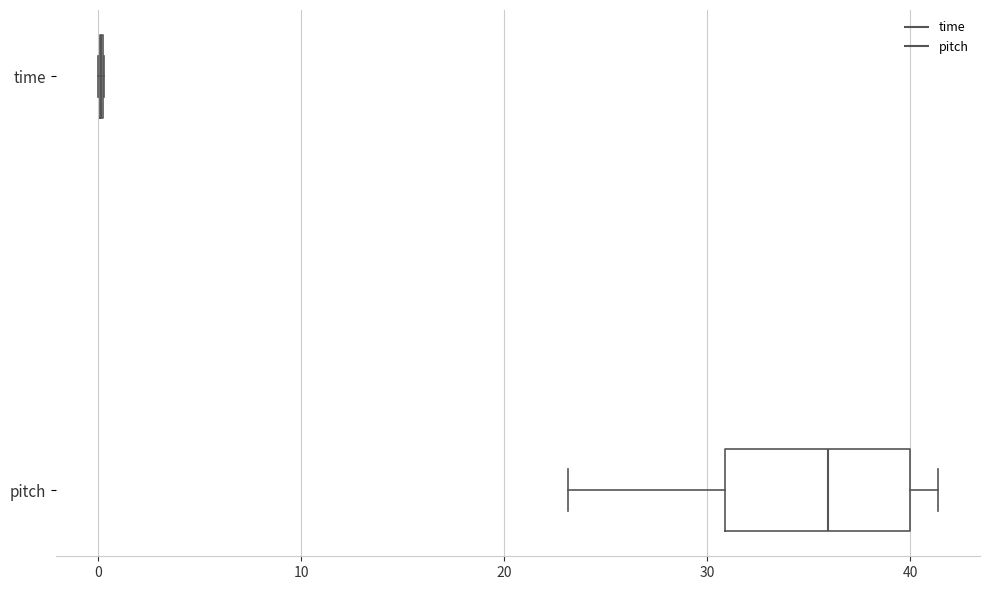

Which box is the widest, from its left edge to its right edge?

pitch